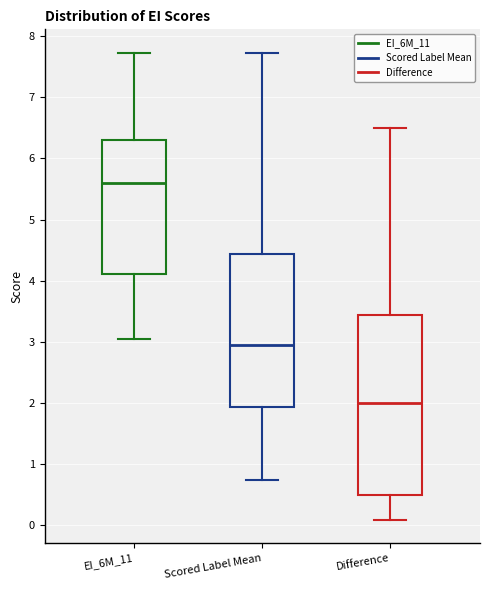

Where is the lower edge of the box for Scored Label Mean on the y-axis? The values are not printed on the chart, so give them approximately, as read against the axis.

1.9